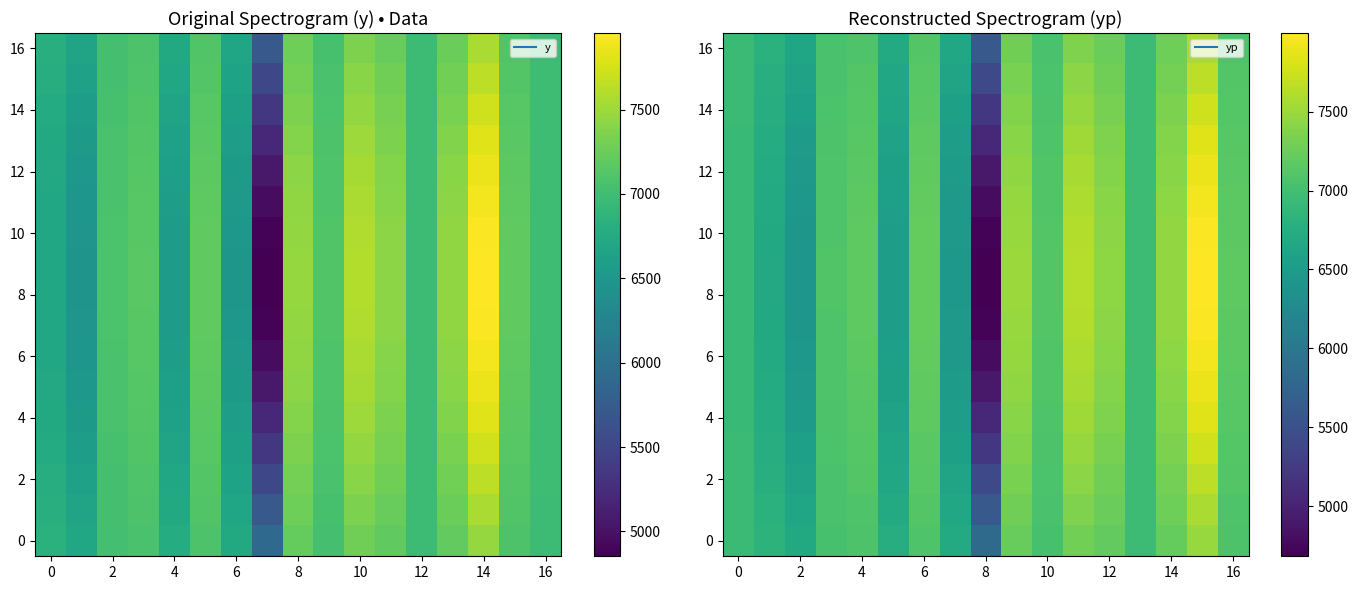

What is the difference between the second highest and minimum values in the 12 series?

2653.8